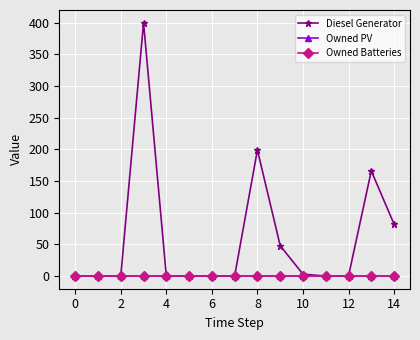

What is the highest value of the Diesel Generator series?

400